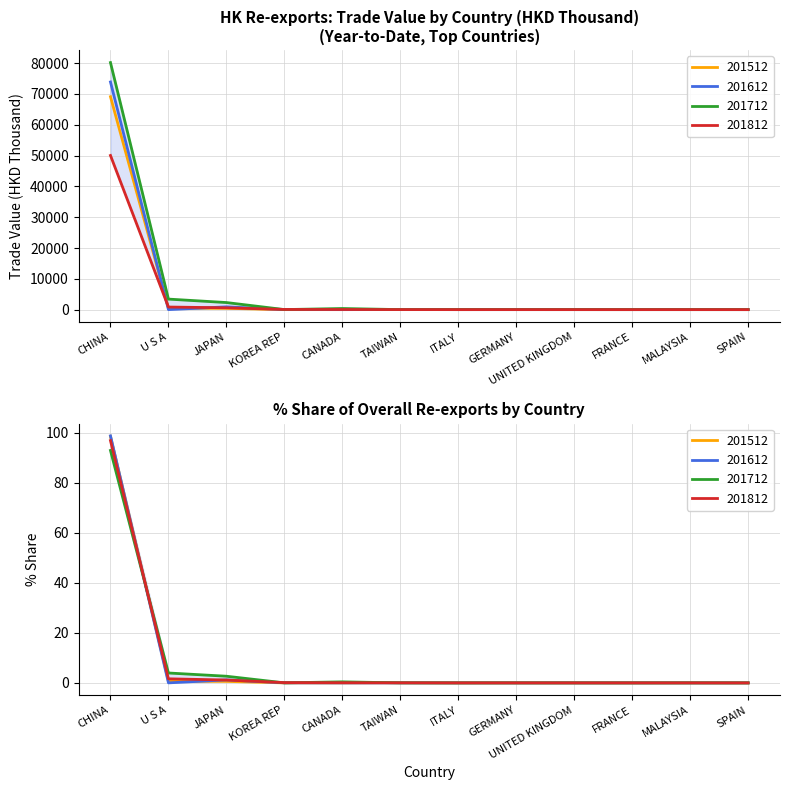

In 201712, how many points are higher than both neighbors (excluding endpoints)?

2